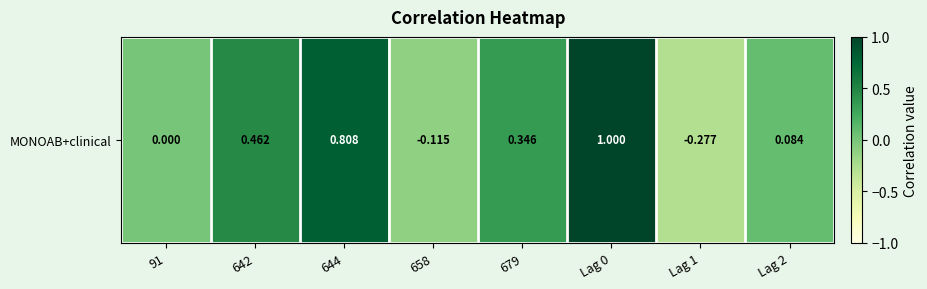

List the labels in order of value, smallest first.

Lag 1, 658, 91, Lag 2, 679, 642, 644, Lag 0